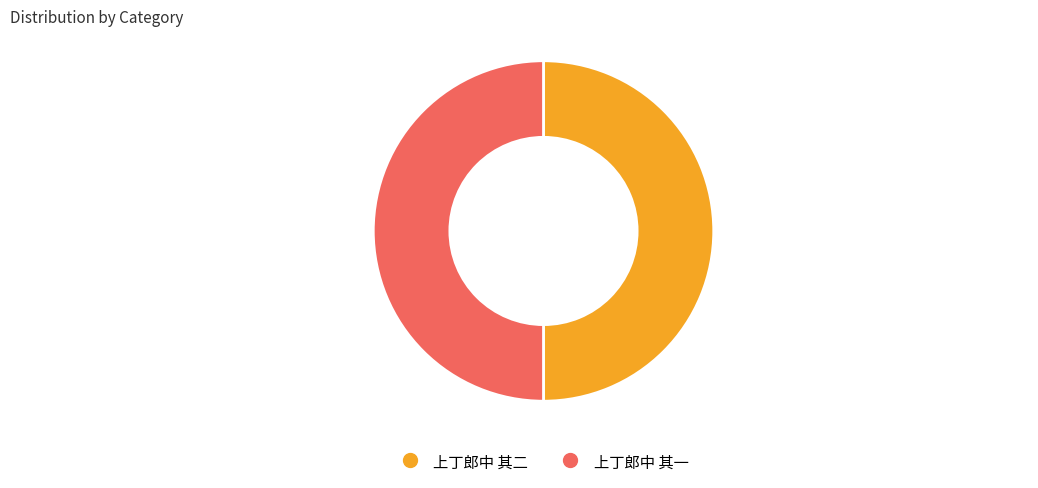

Do 上丁郎中 其一 and 上丁郎中 其二 together represent more than half of the pie?

Yes